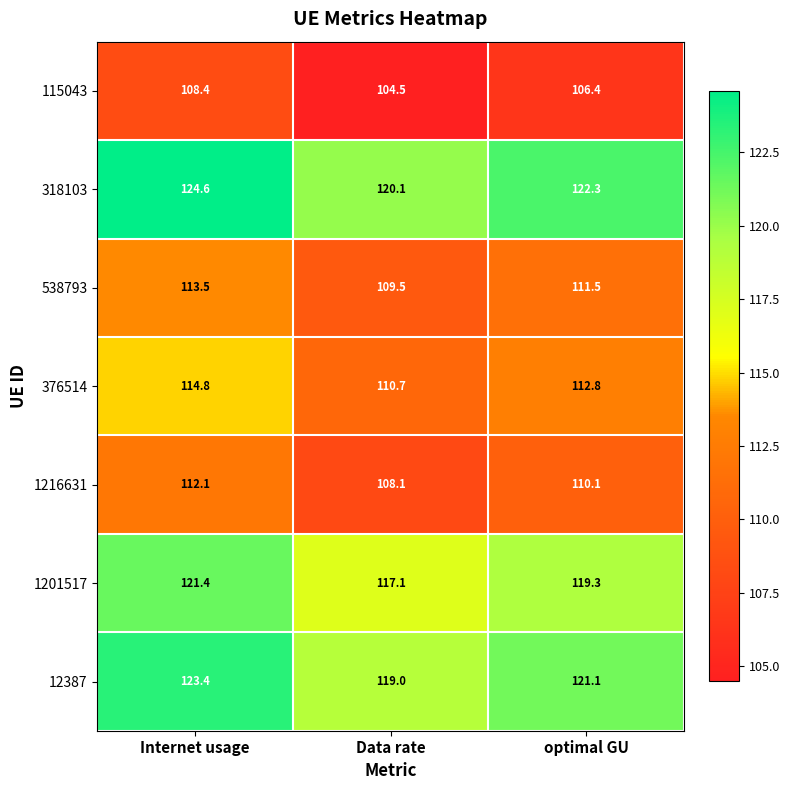

What is the lowest value of the 12387 series?

119.0